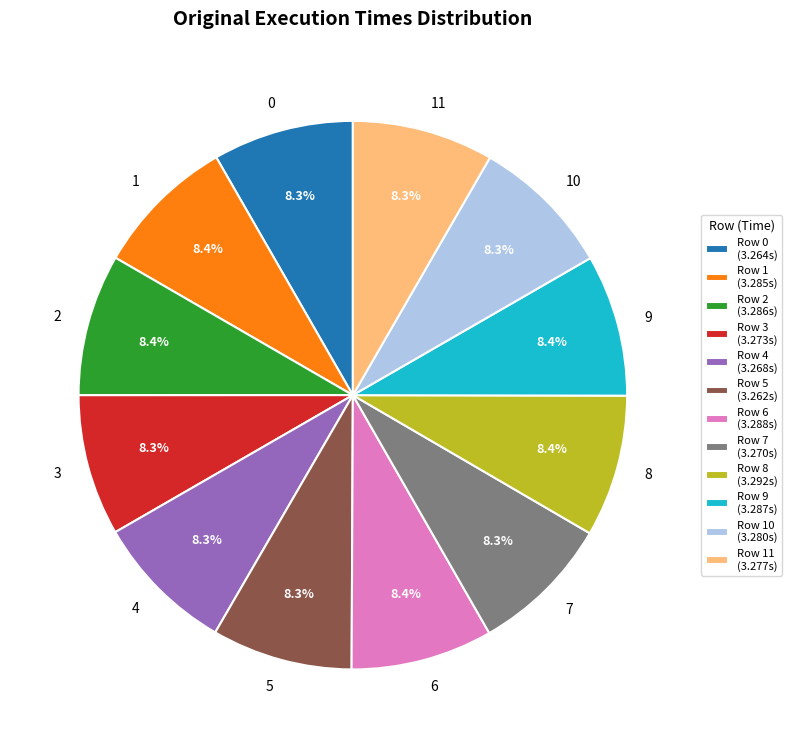

Is the sum of 9 and 3 greater than half?

No